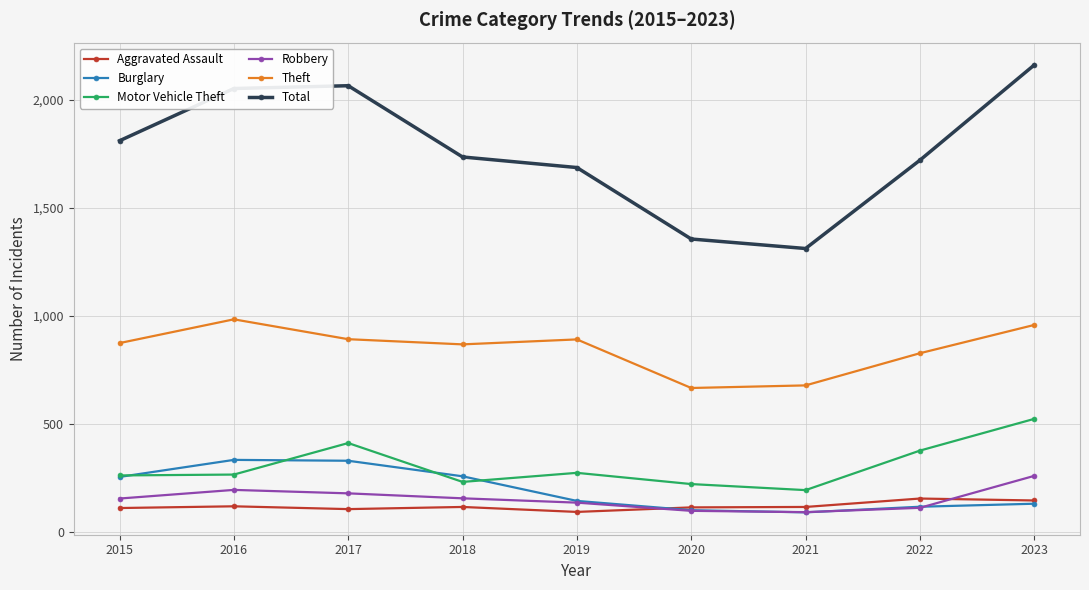

At which category is the sum across all series the highest?

2023